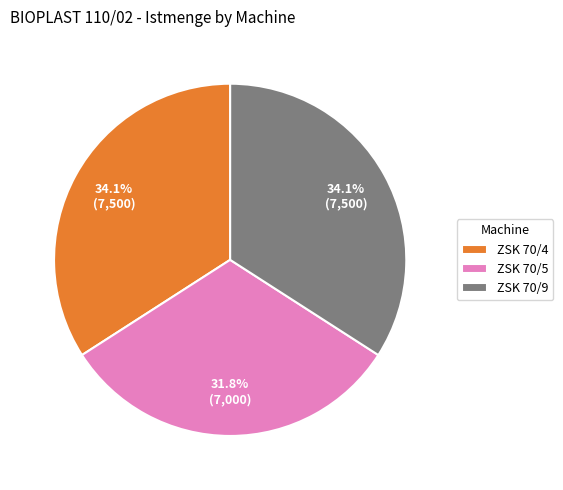

To the nearest percent, what percentage of the pie is ZSK 70/4?

34%